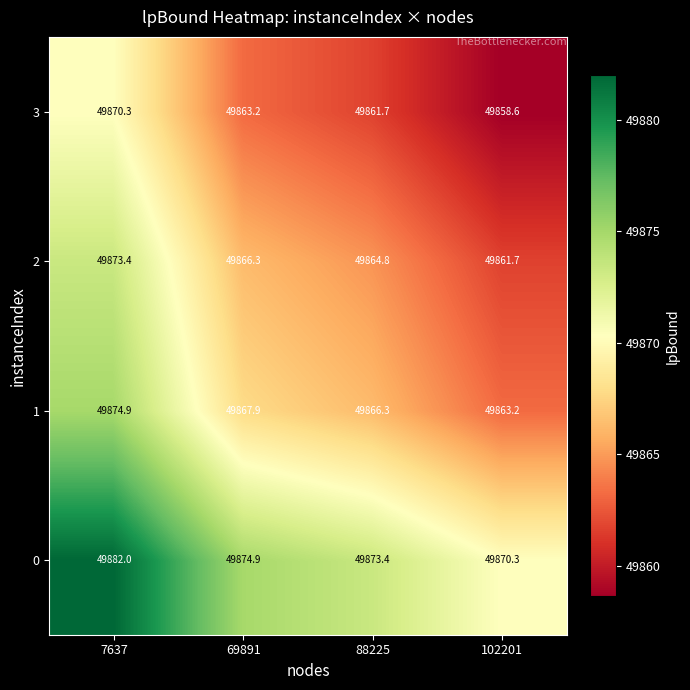

The value of 0 at 102201 is 49870.3. True or false?

True